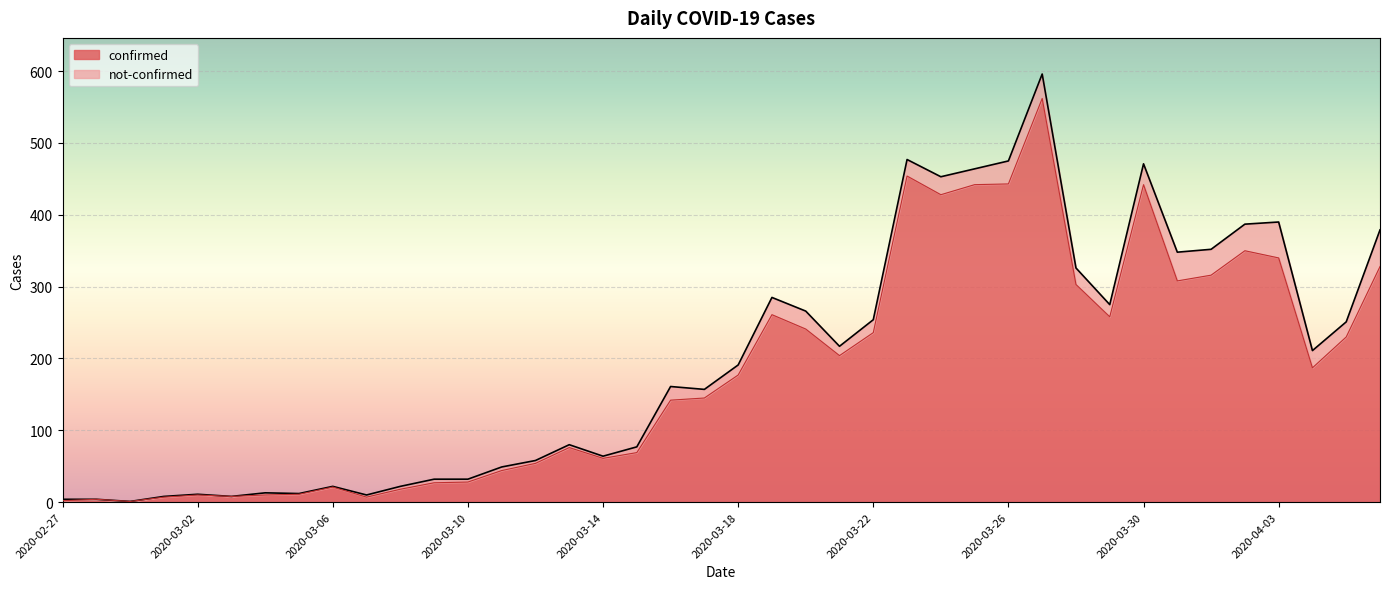

The chart shows a value of 308 at 2020-03-31. True or false?

True